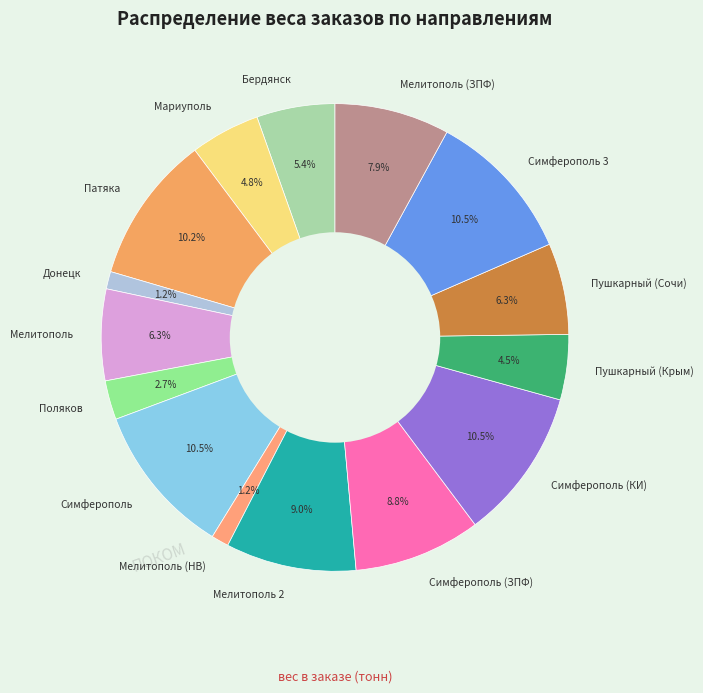

What is the smallest slice in the pie chart?

Донецк